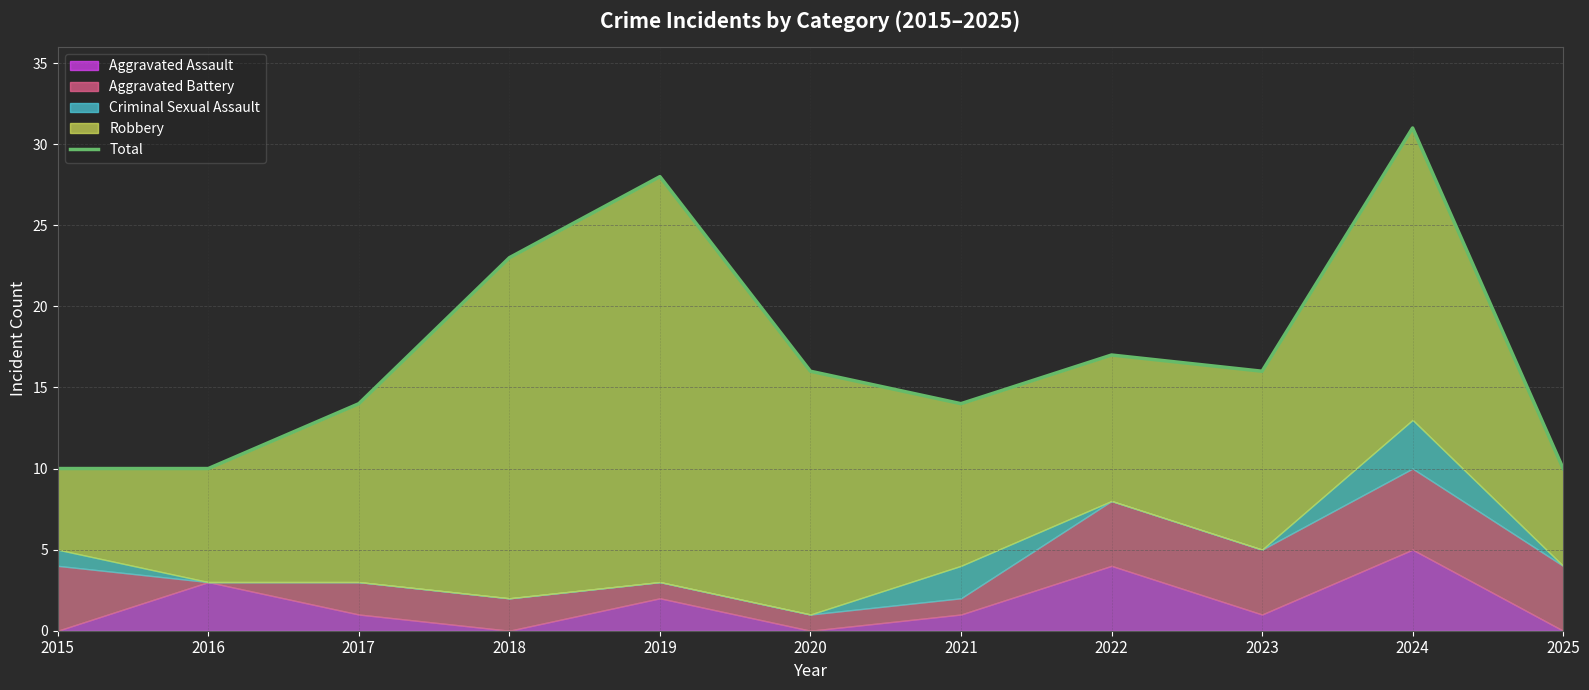

The chart shows a value of 31 at 2024. True or false?

True